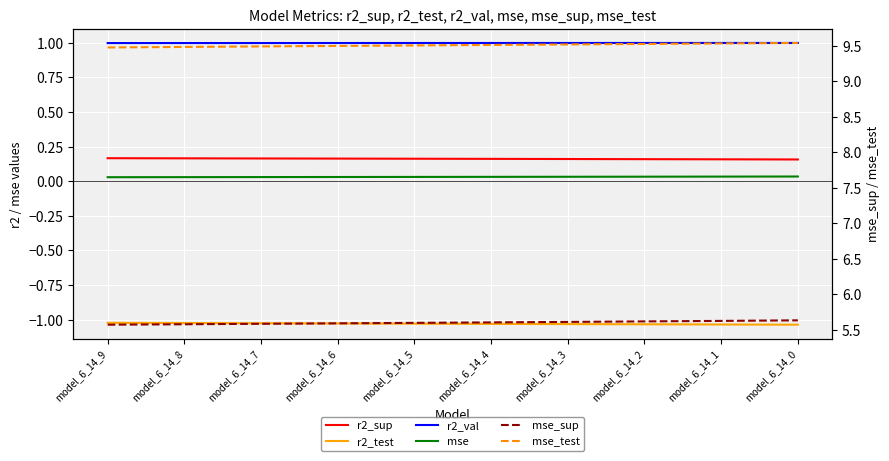

At how many categories does at least one series exceed 6?

10